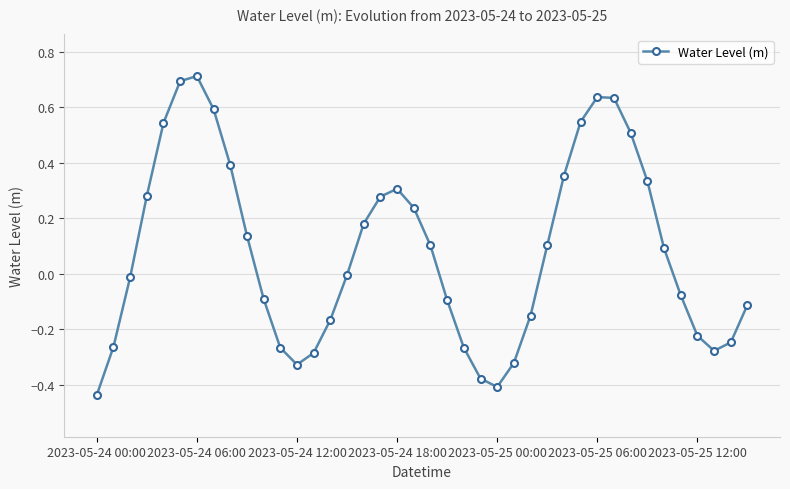

How many lines are shown in the chart?

1